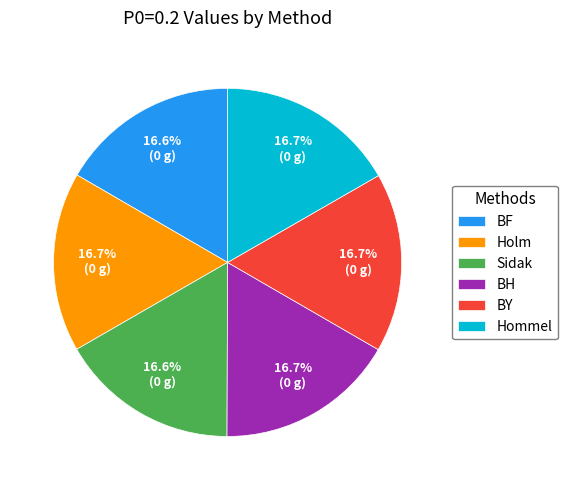

Does Holm account for over 50% of the chart?

No